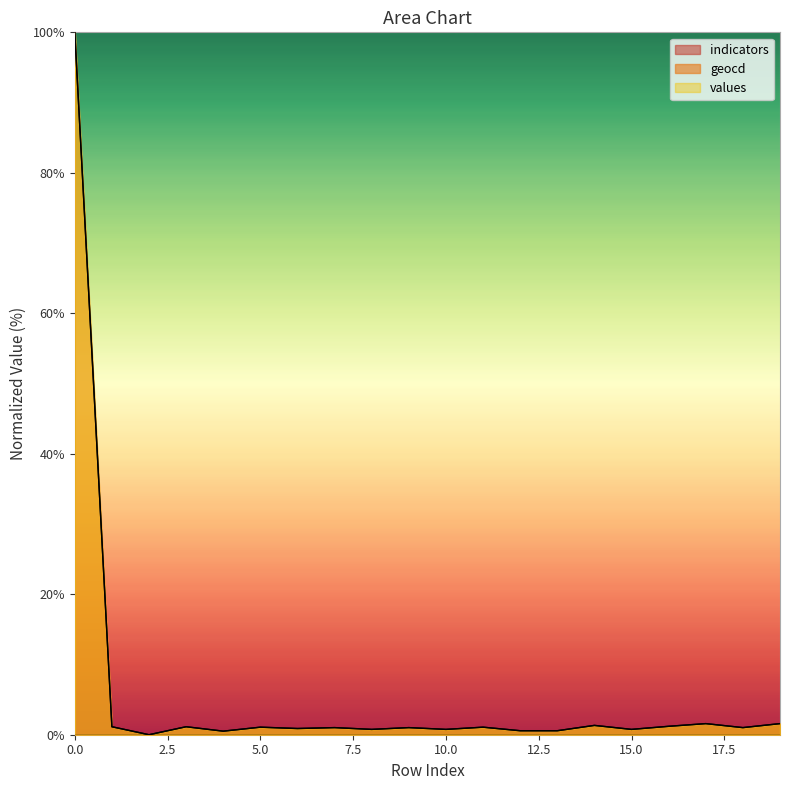

What is the sum of all values values?

117.9